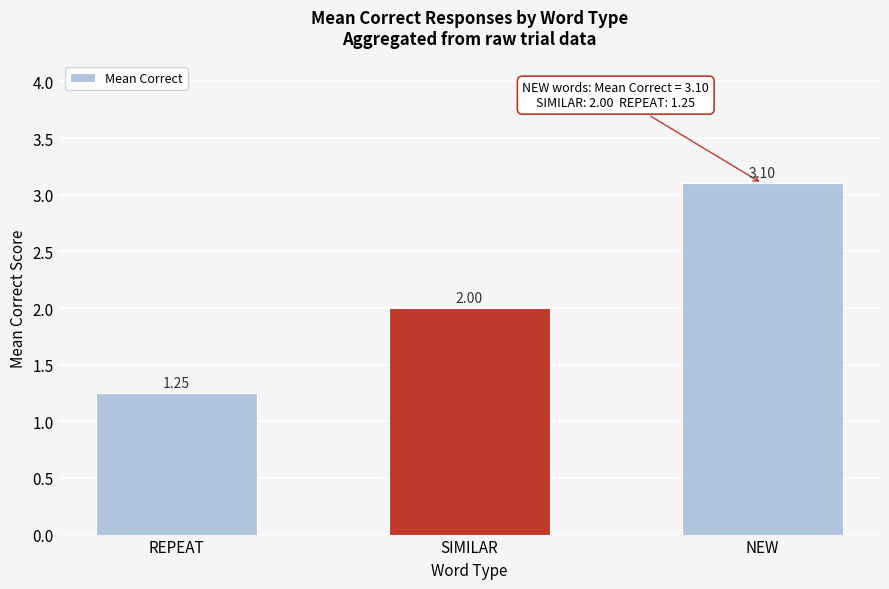

Approximately how many times larger is the value at SIMILAR compared to NEW?

0.6